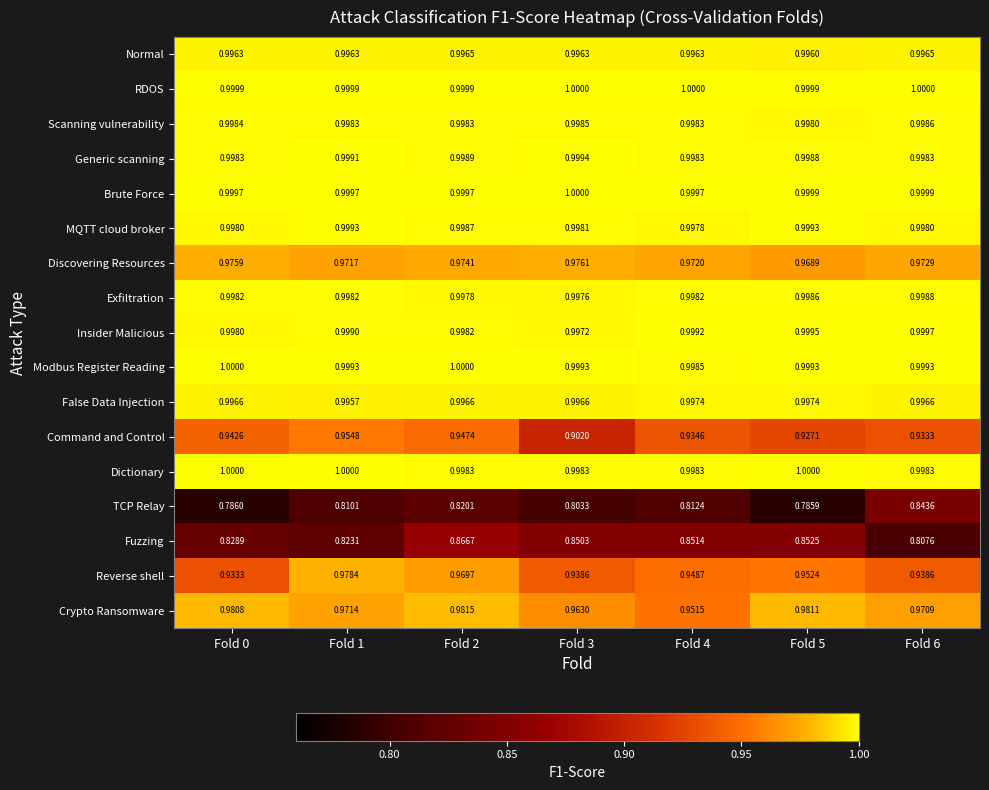

Which category has the lowest value across all series?

Fold 5